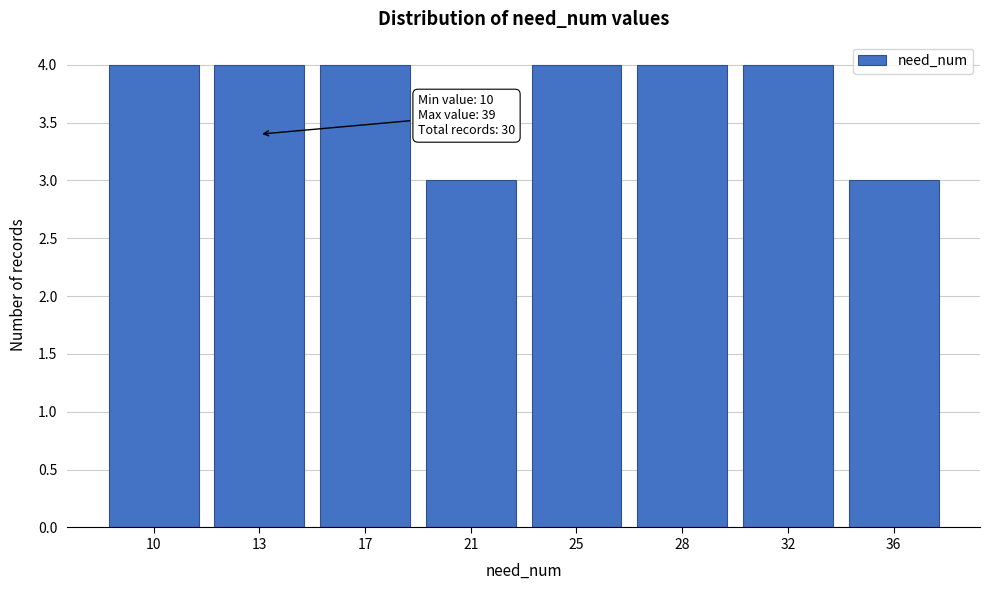

Reading left to right, extract all data points from this chart.

4	4	4	3	4	4	4	3